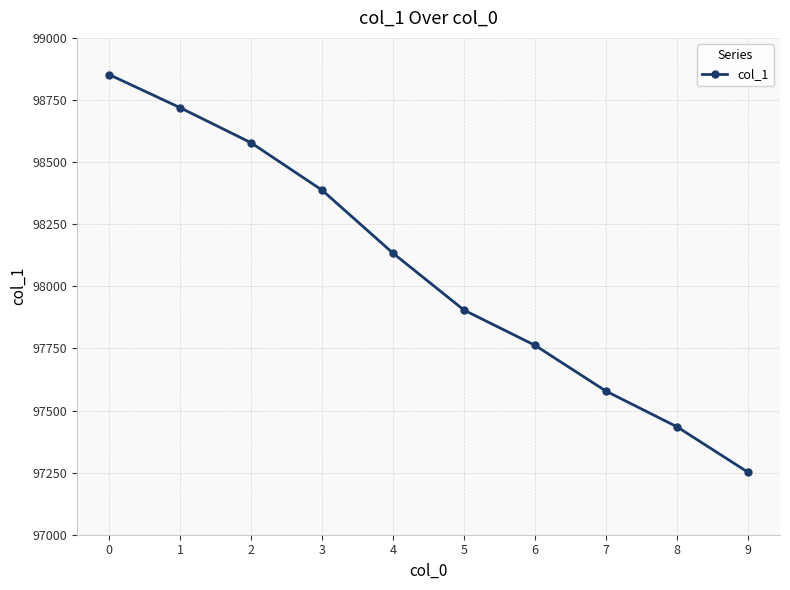

List the labels in order of value, largest first.

0, 1, 2, 3, 4, 5, 6, 7, 8, 9